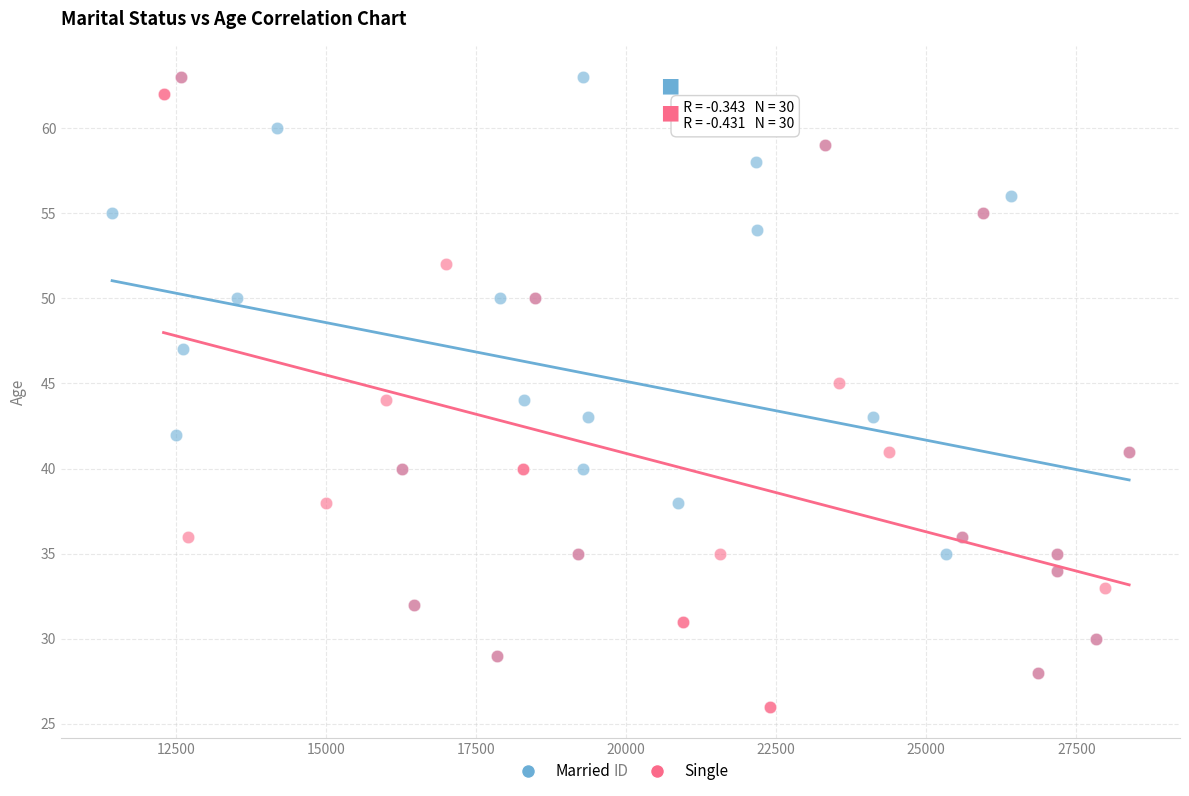

Which series reaches the minimum Y coordinate?

Single